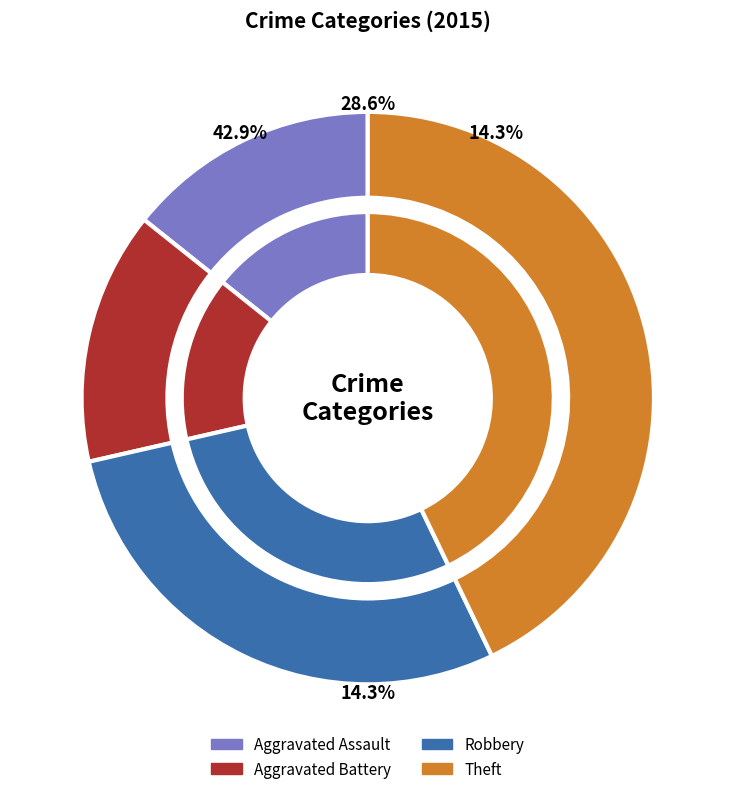

Between Aggravated Assault and Robbery, which is larger?

Robbery